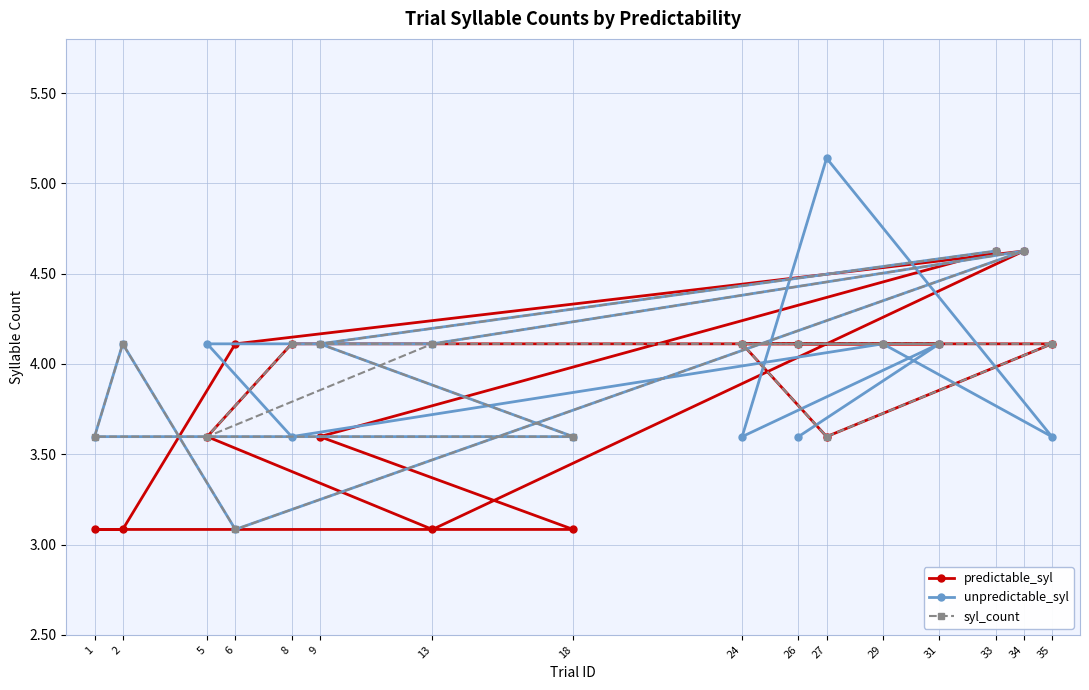

What are all the series names shown in the legend?

predictable_syl, unpredictable_syl, syl_count